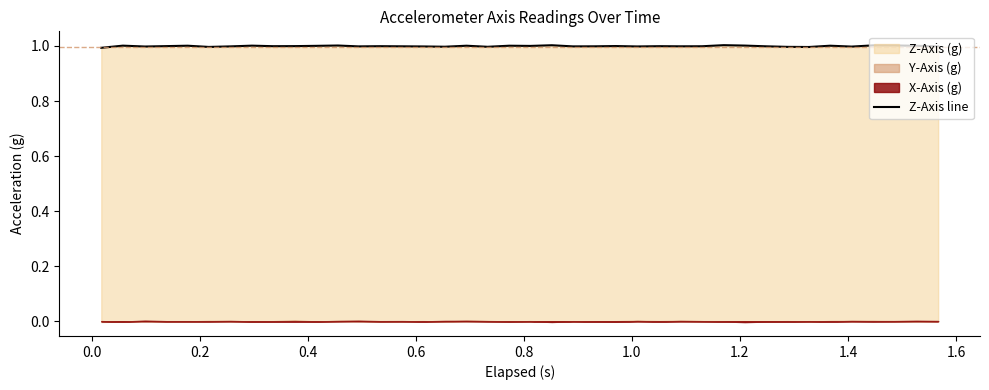

What is the maximum value for Z-Axis line?

1.0